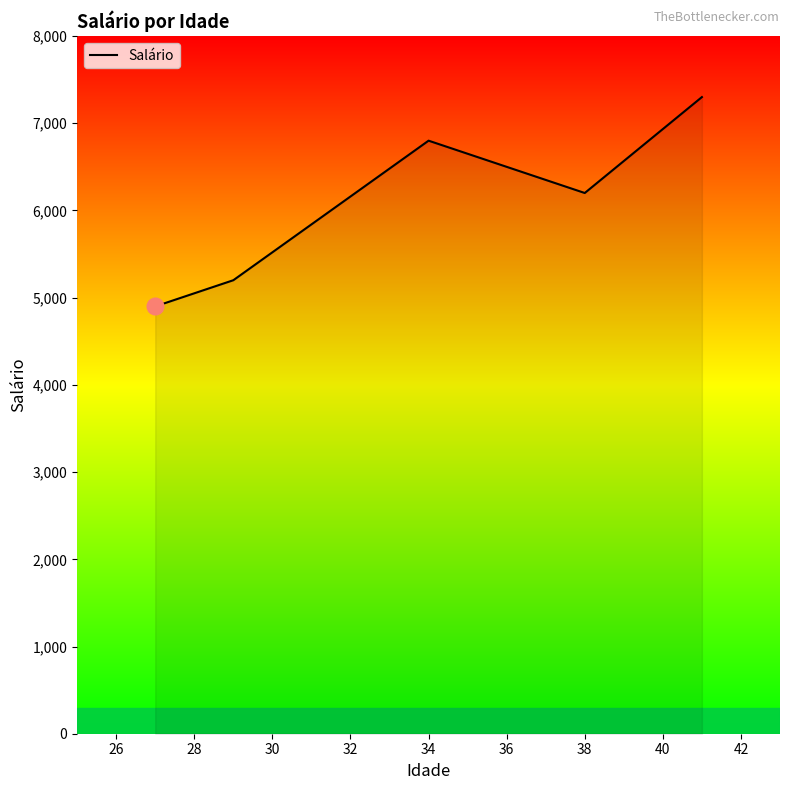

True or false: the data has more than 2 interior local peaks.

False